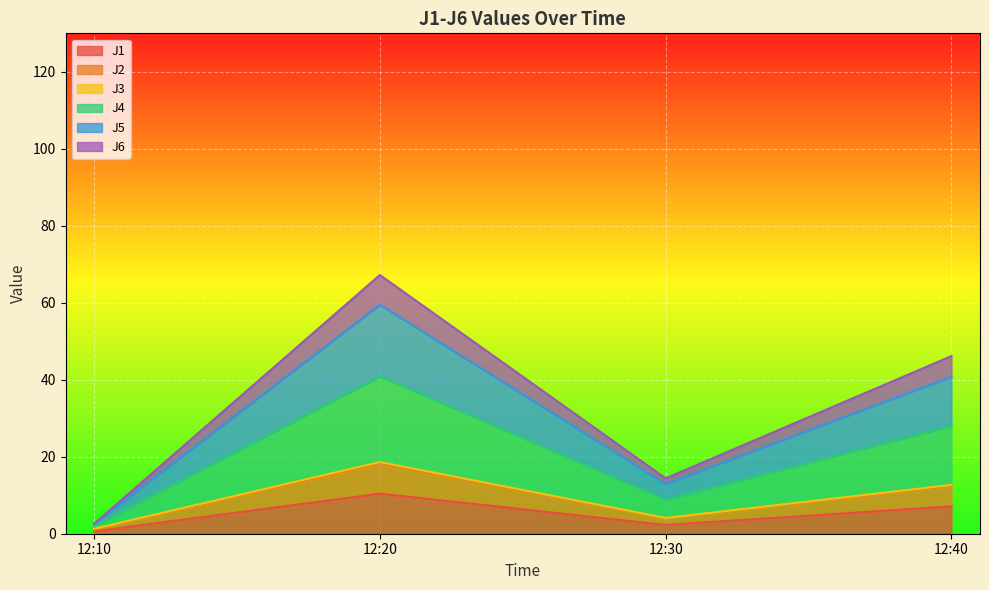

Which series has the largest total across all categories?

J4